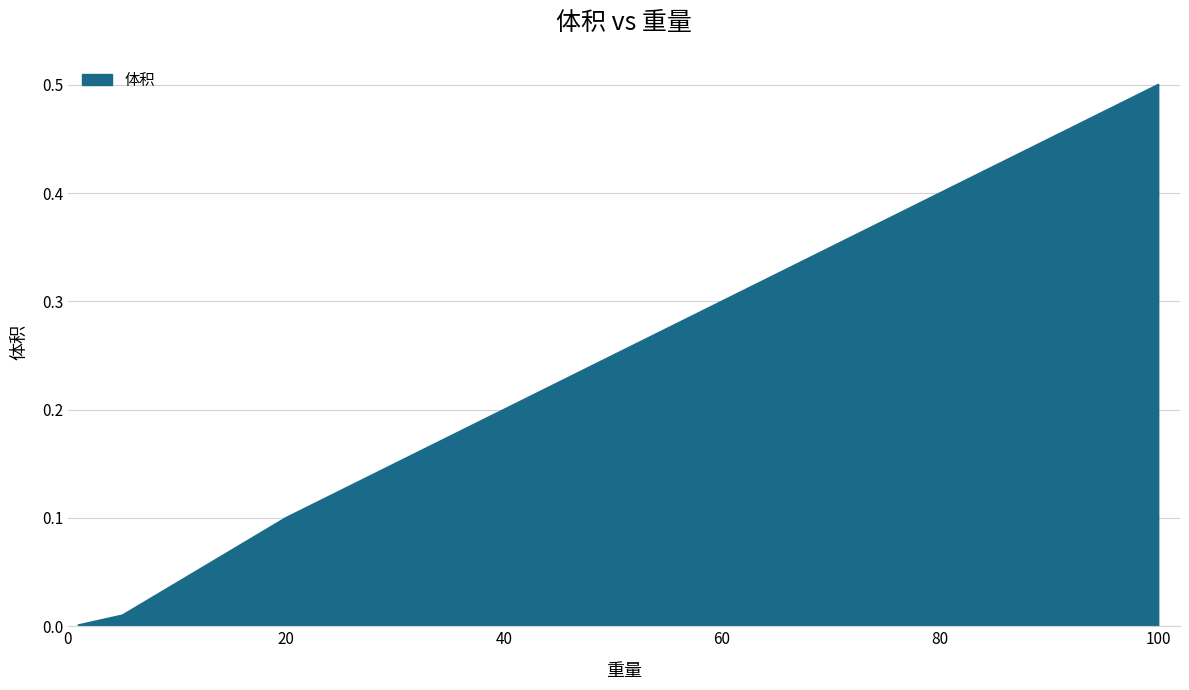

What is the maximum value shown in the chart?

0.5